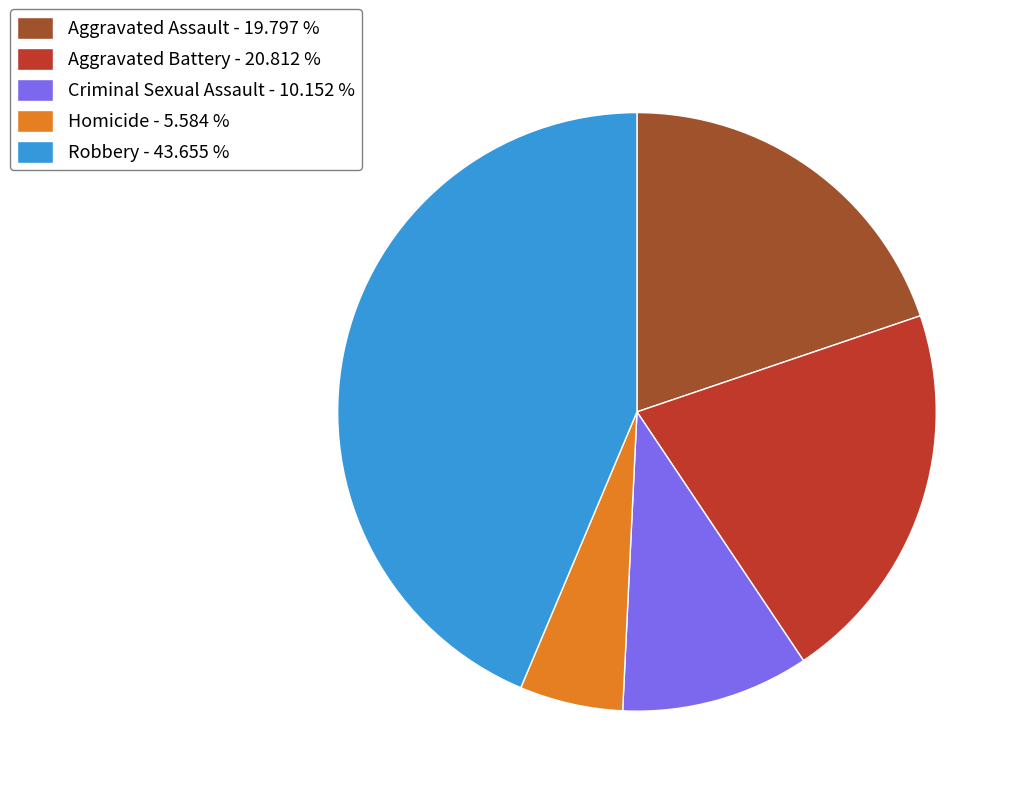

Is it true that Homicide is 1% of the pie?

False